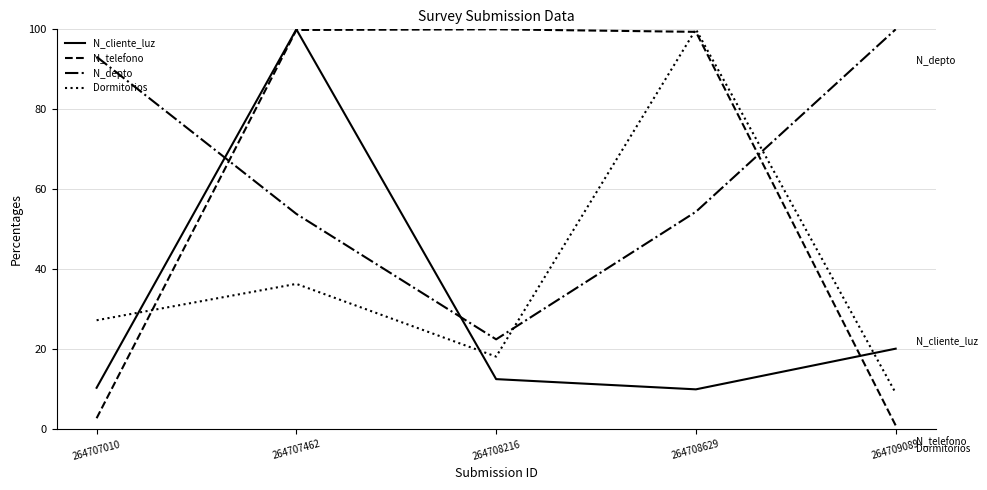

True or false: N_telefono and N_cliente_luz cross at least once.

True